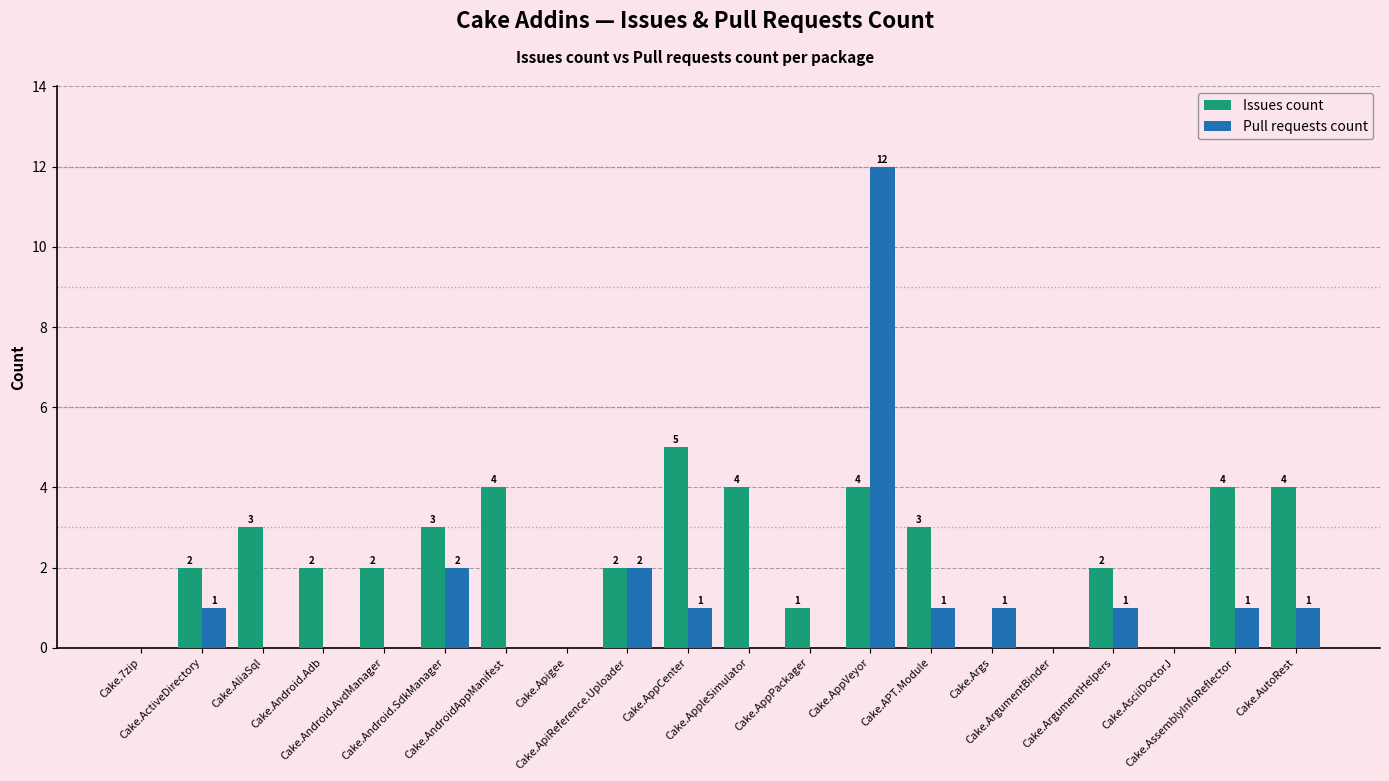

What is the sum of all Issues count values?

45